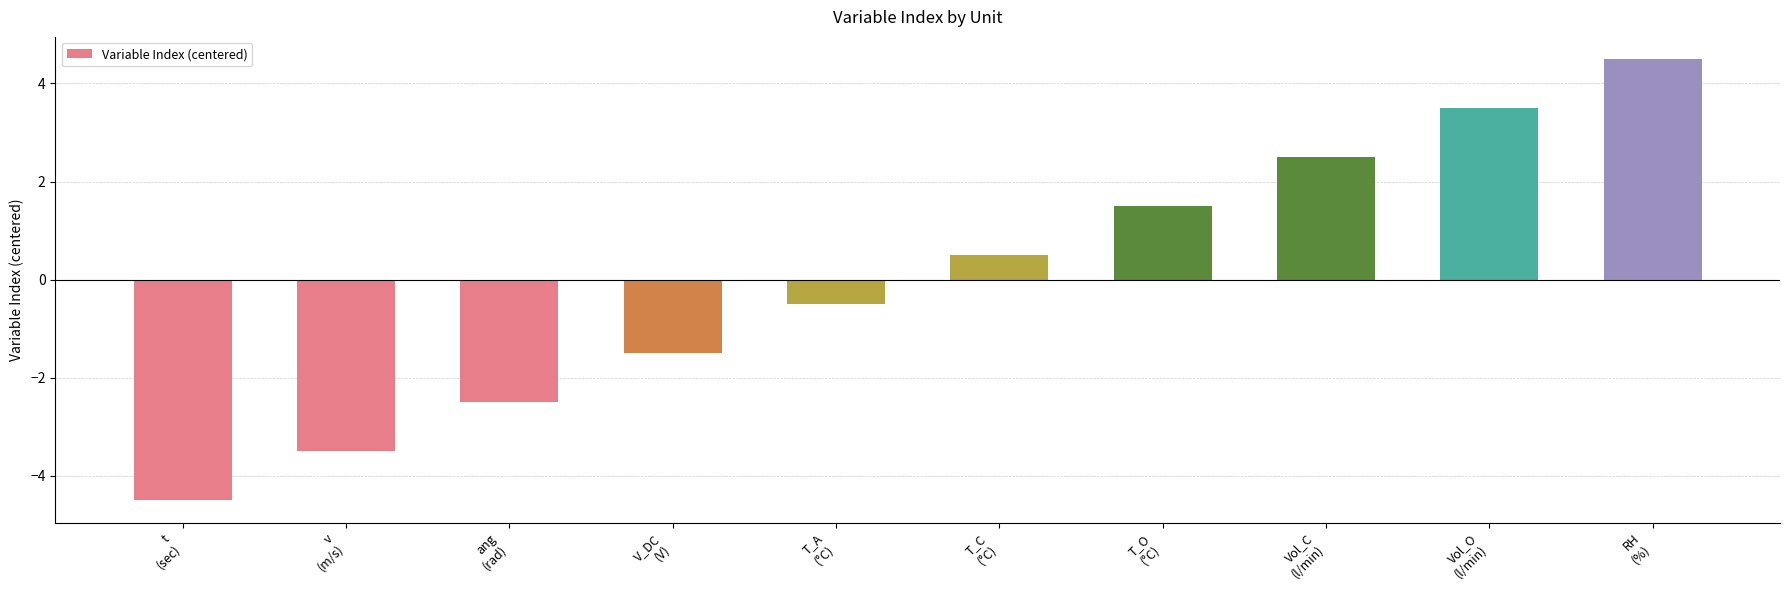

Count the number of values greater than 0.

5